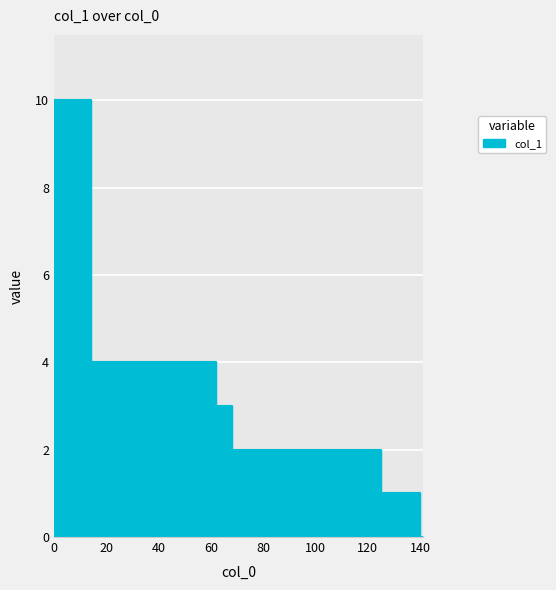

Reading left to right, transcribe all the data shown in this chart.

0=10	14=4	25=4	27=4	36=4	44=4	52=4	57=4	62=3	68=2	74=2	78=2	87=2	102=2	121=2	125=1	137=1	140=0	141=0